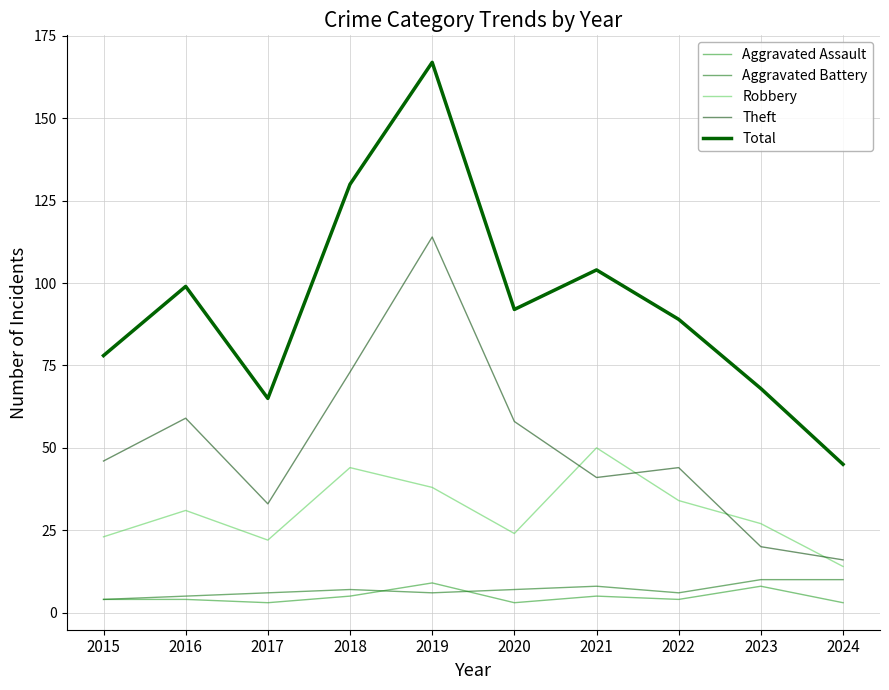

At which label does Robbery reach its minimum?

2024